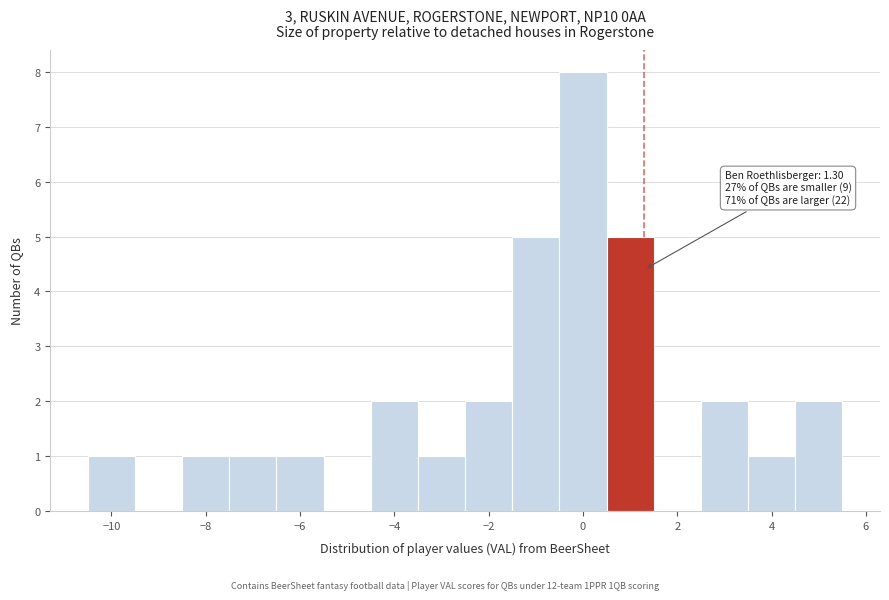

Over which range of the x-axis is the bar tallest?

-0.5 to 0.5